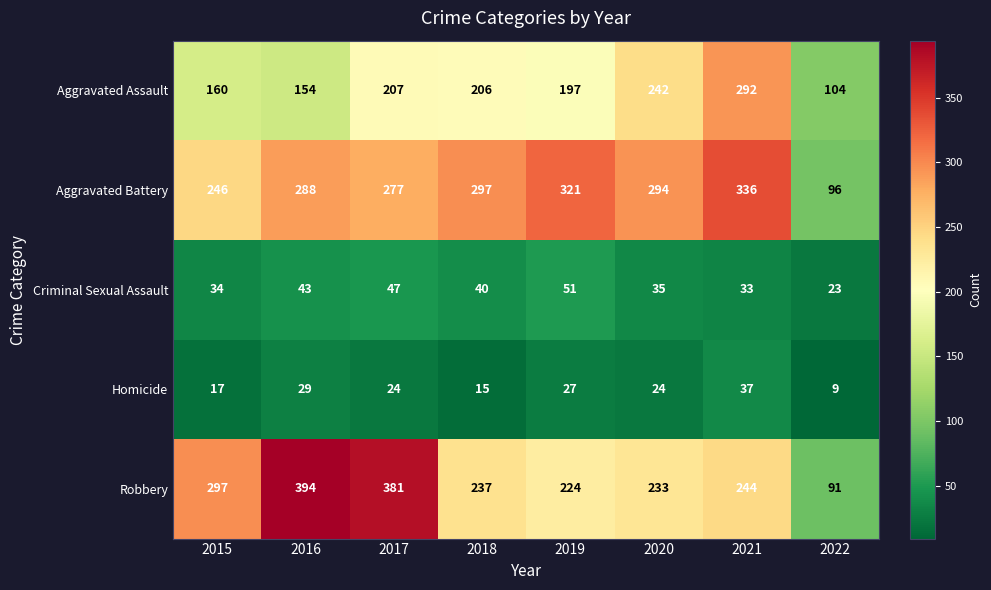

List the labels in order of Robbery value, smallest first.

2022, 2019, 2020, 2018, 2021, 2015, 2017, 2016